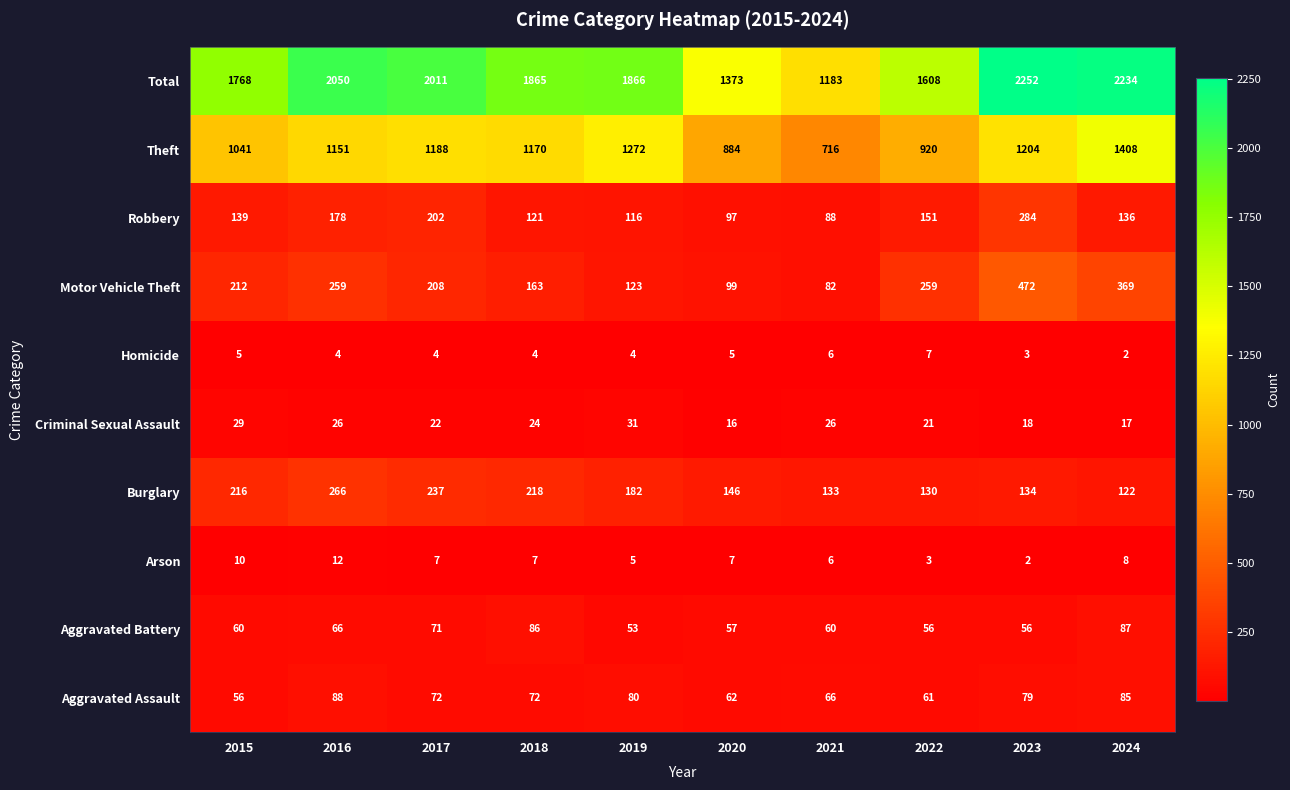

At how many categories does at least one series exceed 1354?

9